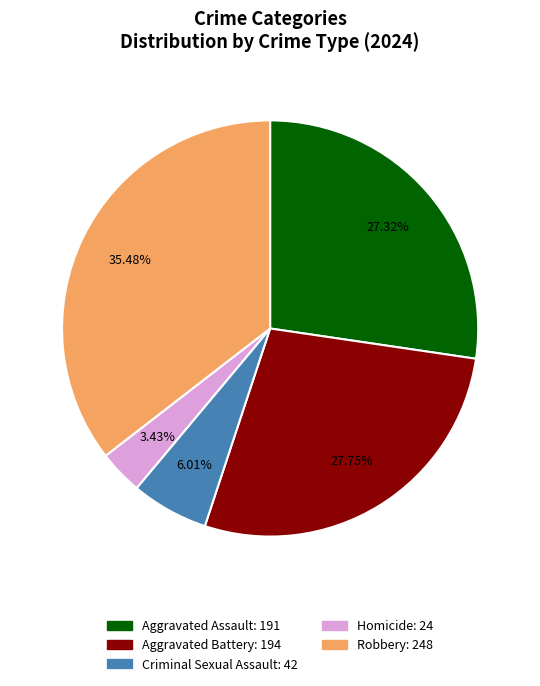

Is the sum of Homicide and Robbery greater than half?

No